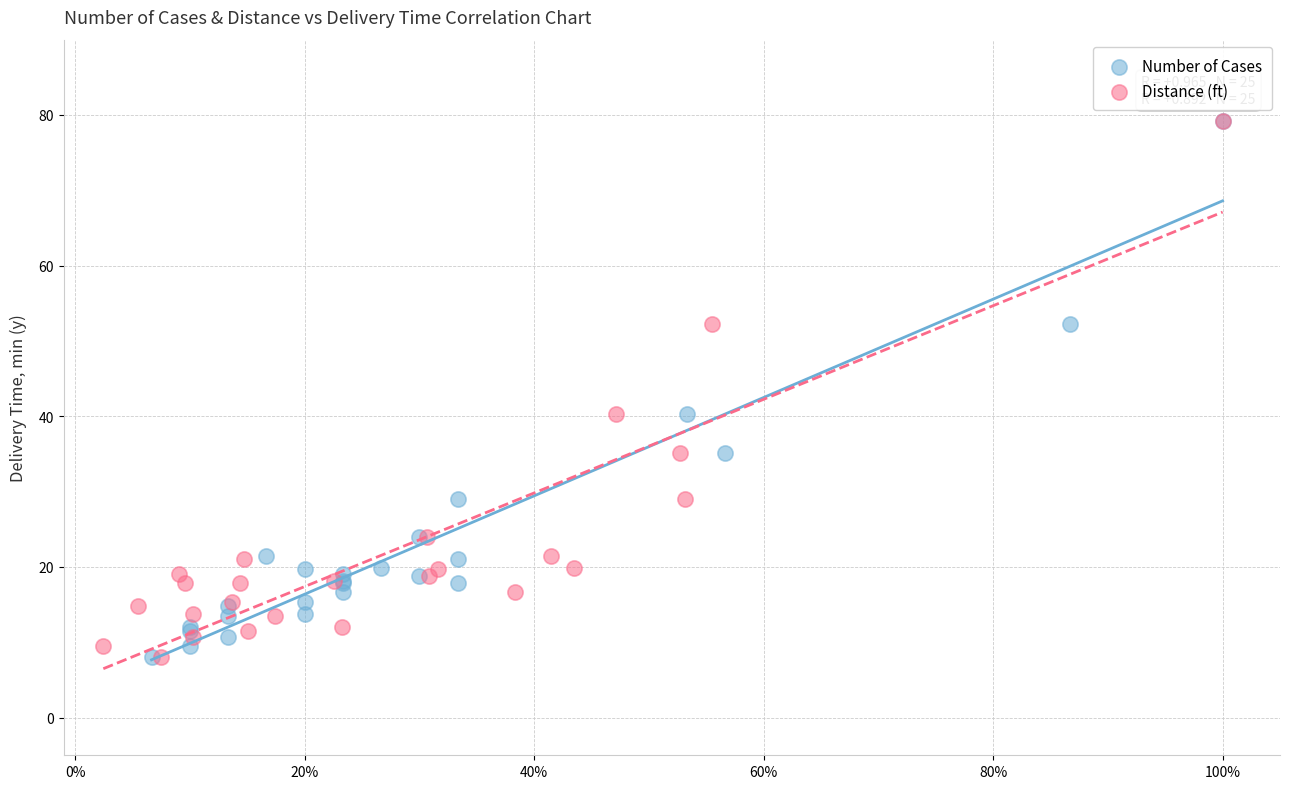

What are all the series names shown in the legend?

Number of Cases, Distance (ft)